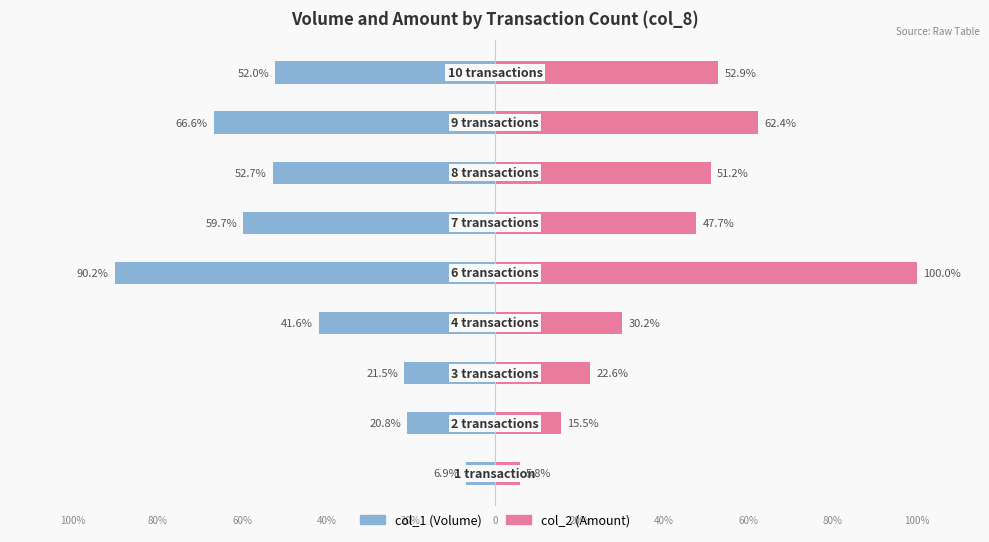

How many bars are there in total?

18